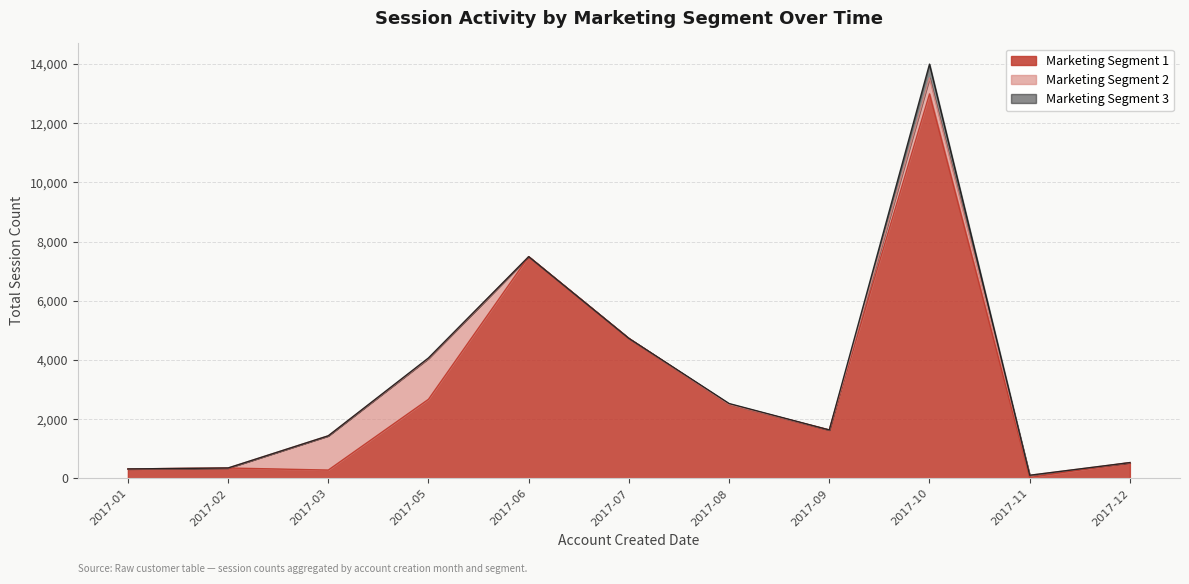

True or false: Marketing Segment 2 and Marketing Segment 1 cross at least once.

True